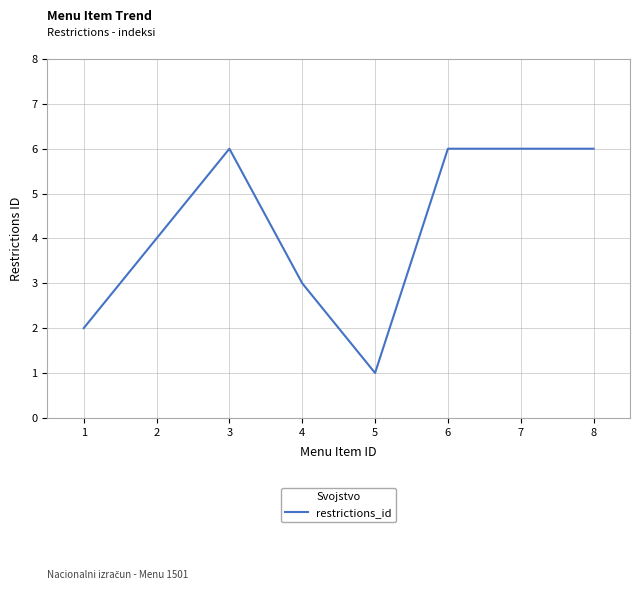

What is the greatest value displayed?

6